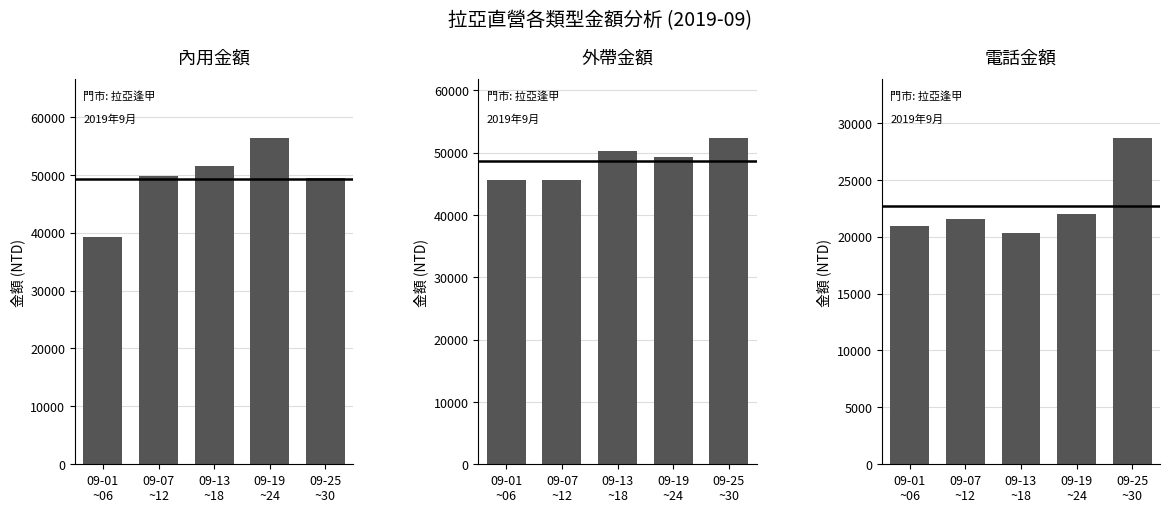

Is the value of 內用金額 at 09-01
~06 greater than the value of 電話金額 at 09-25
~30?

Yes